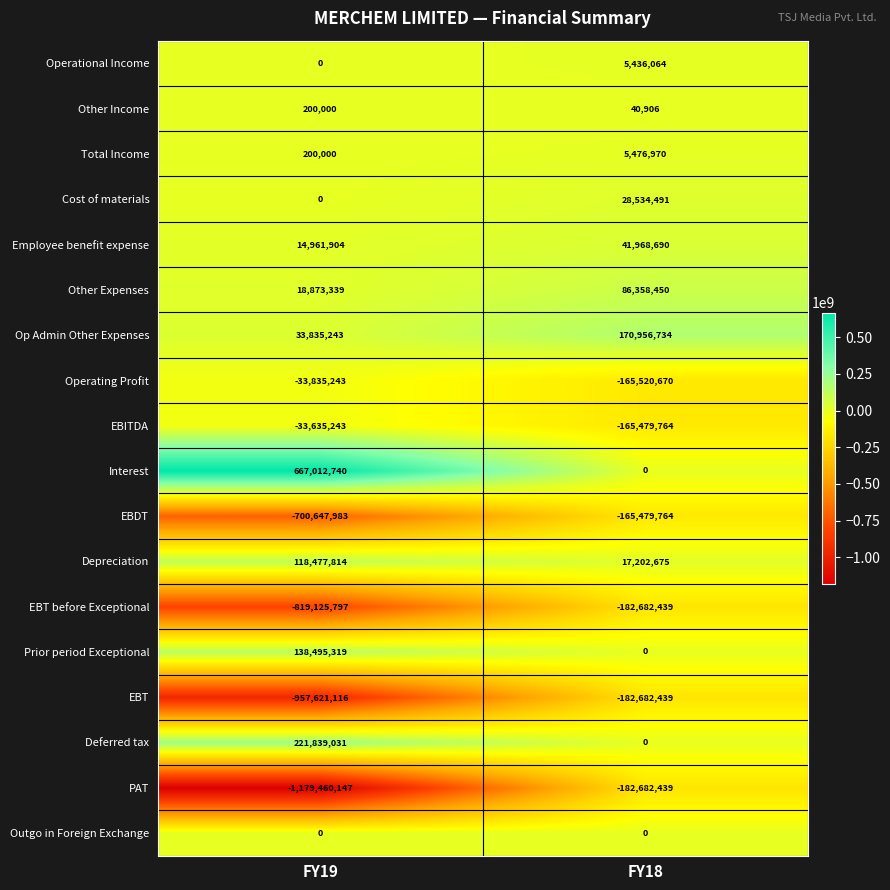

At which label is EBDT closest to -433063873?

FY18